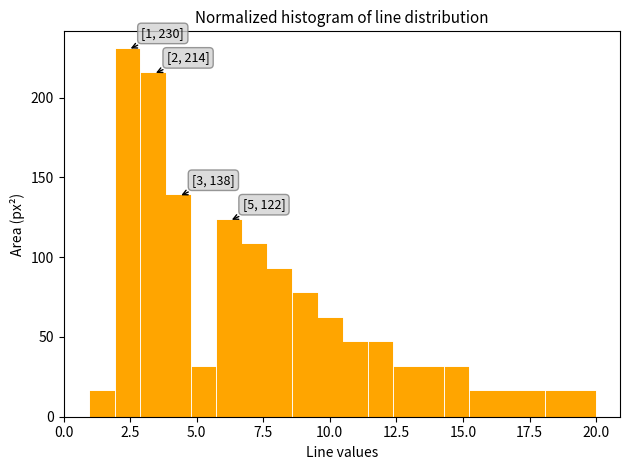

Read against the x-axis, roughly where is the centre of the tallest bar?

2.5